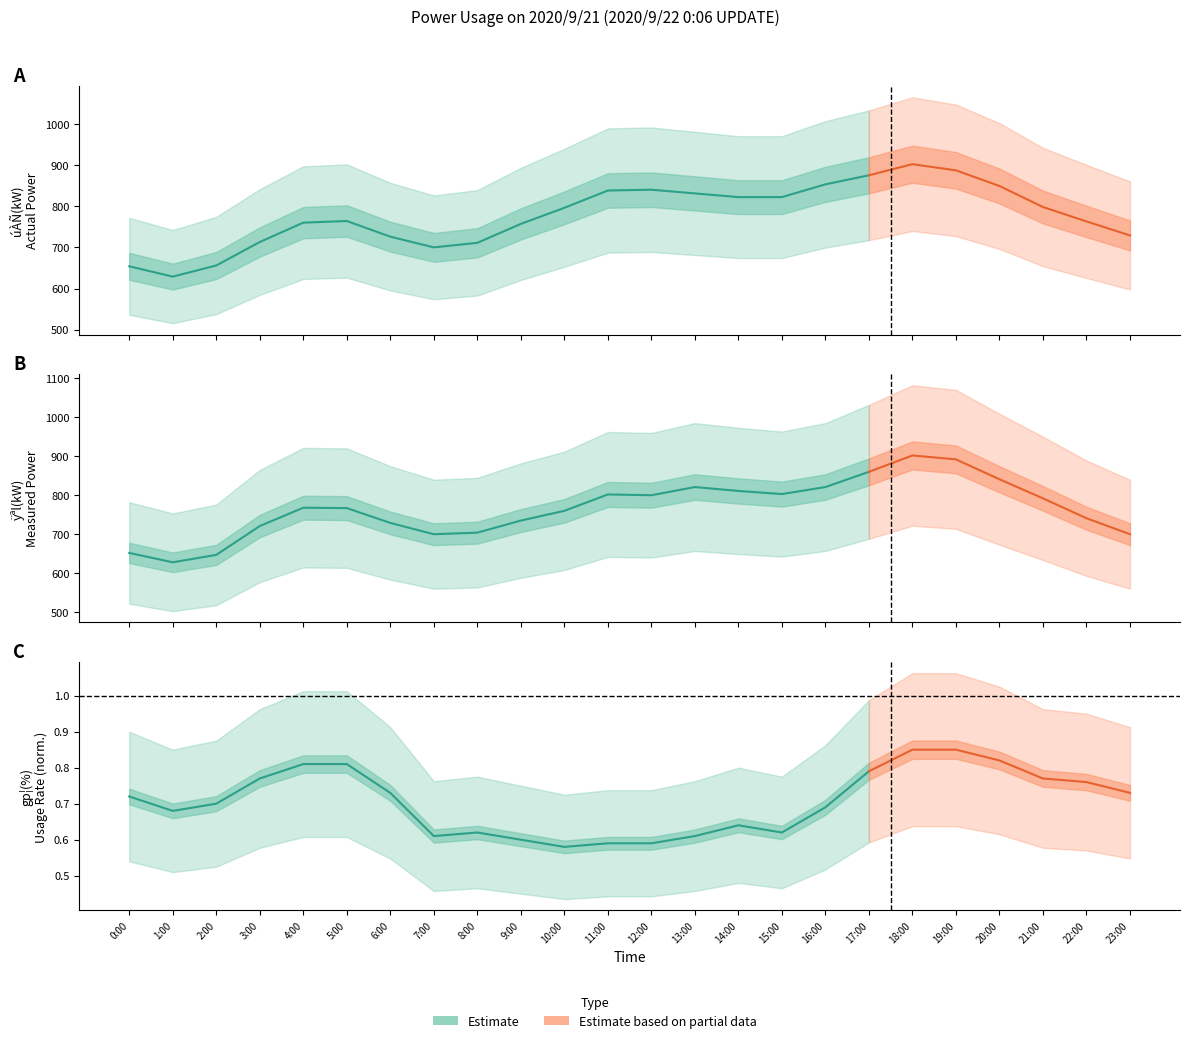

True or false: Ízèl(kW) and ÿªl(kW) cross at least once.

False